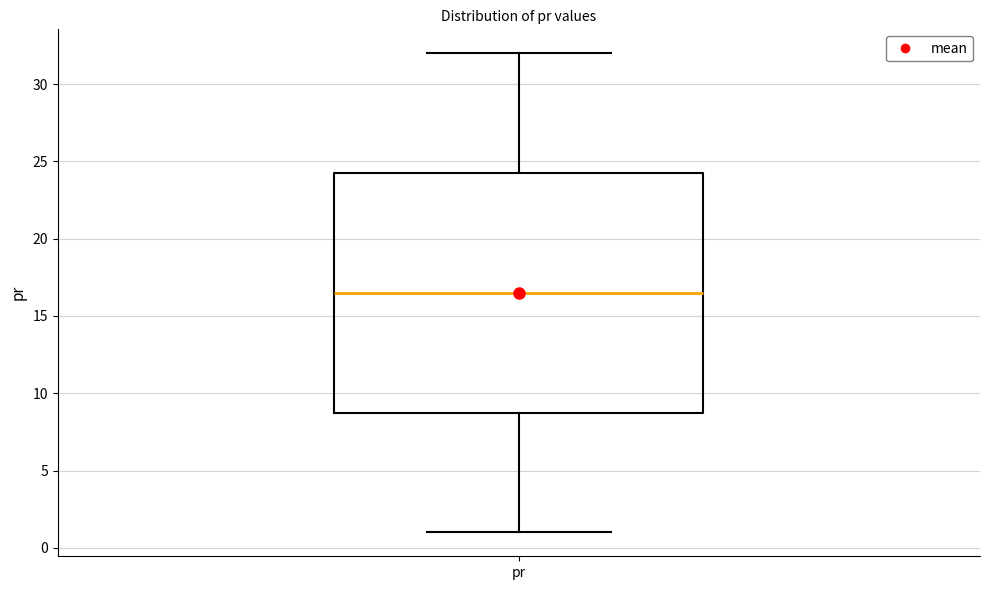

Transcribe this box plot: give where the median line is, the range the box spans, and where the two whiskers end, as read against the y-axis. The values are not printed on the chart, so give them approximately, as read against the axis.

median 16.5, box 9.0 to 24.5, whiskers 1.0 to 32.0